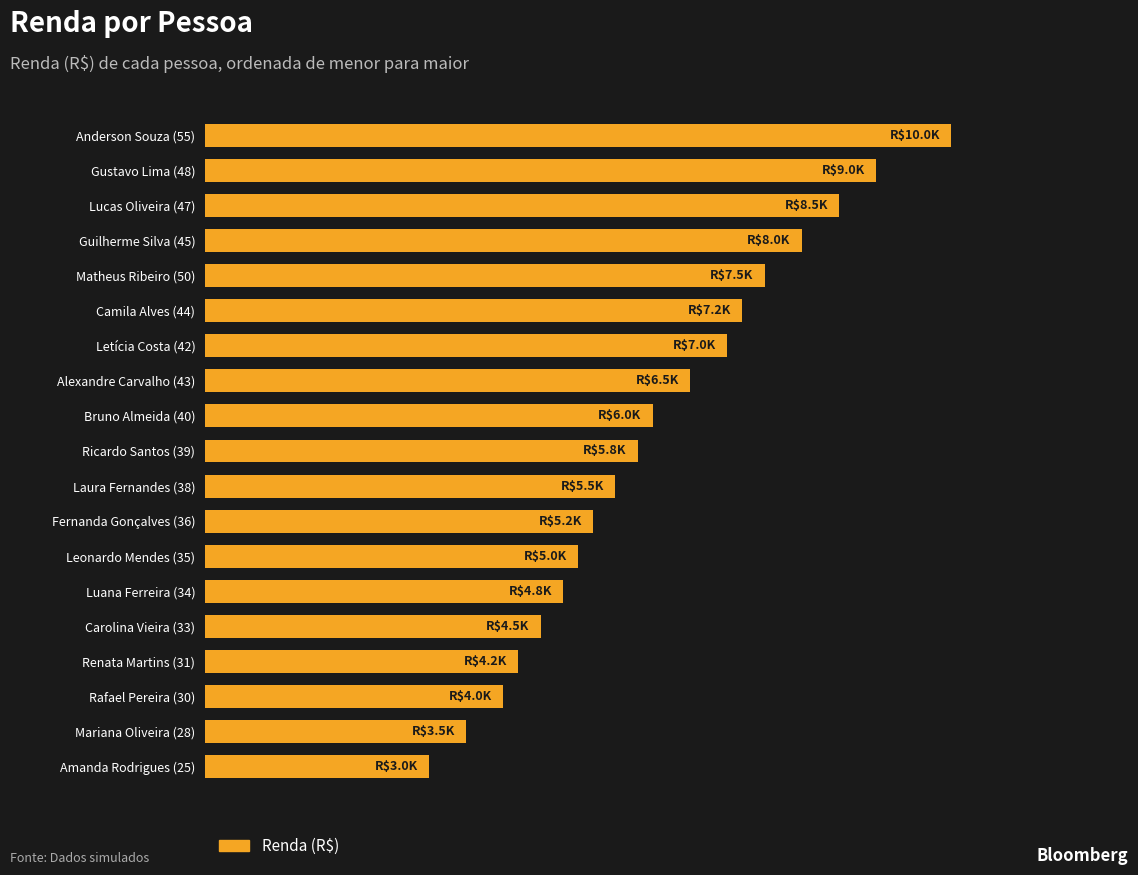

Are the bars horizontal?

Yes